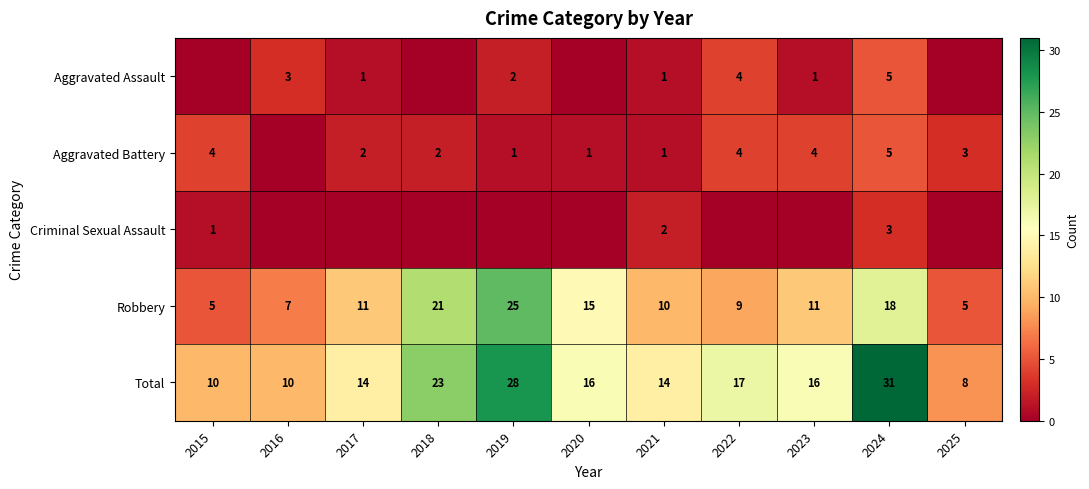

At which category does the chart reach its peak across all series?

2024